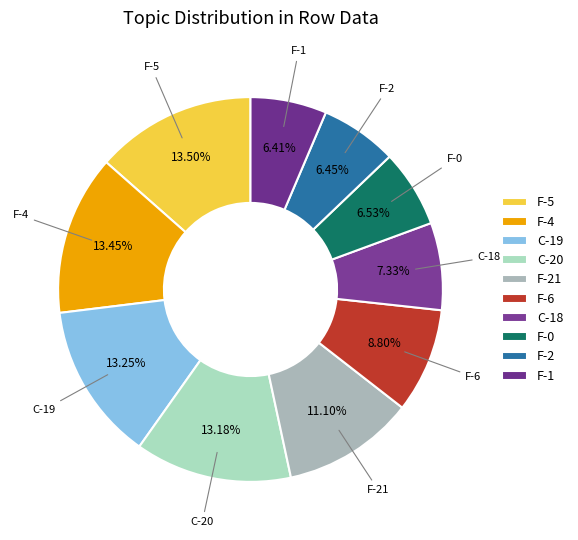

Count the number of slices in the pie.

10